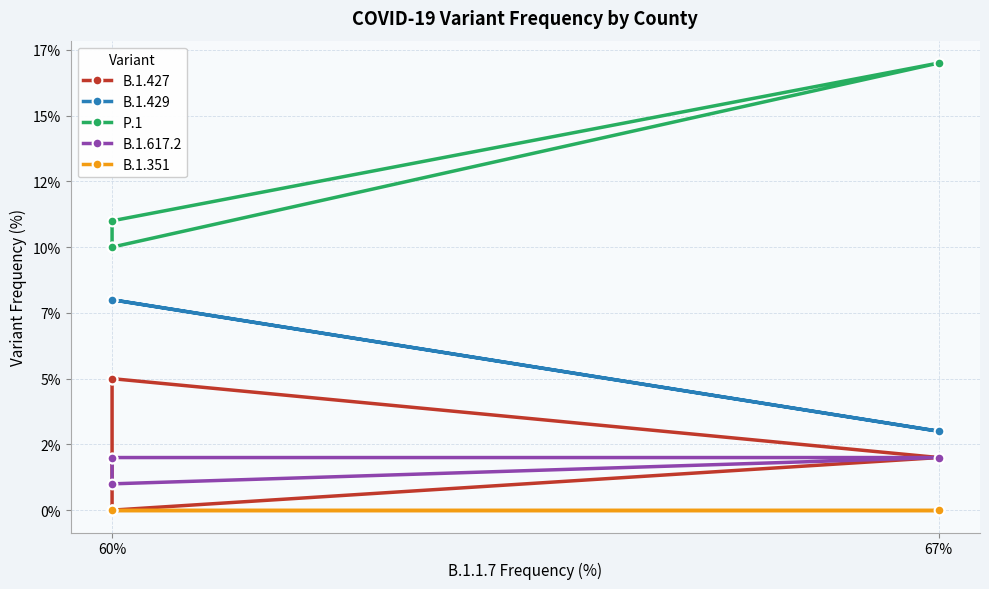

Does the chart have visible grid lines?

Yes